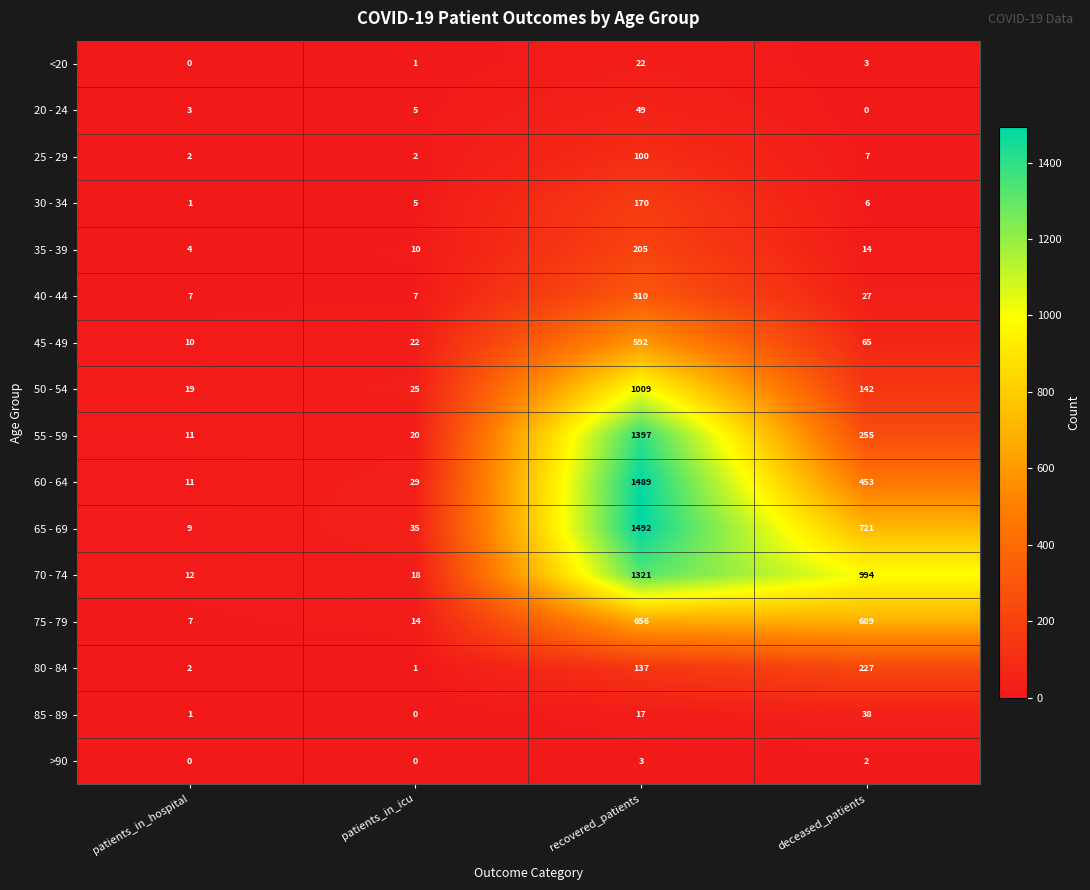

Which series has the widest spread of values?

65 - 69